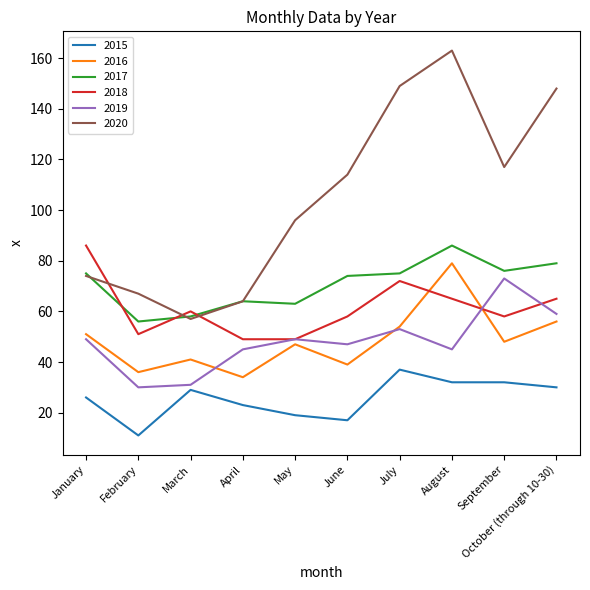

What position from the left is April?

4